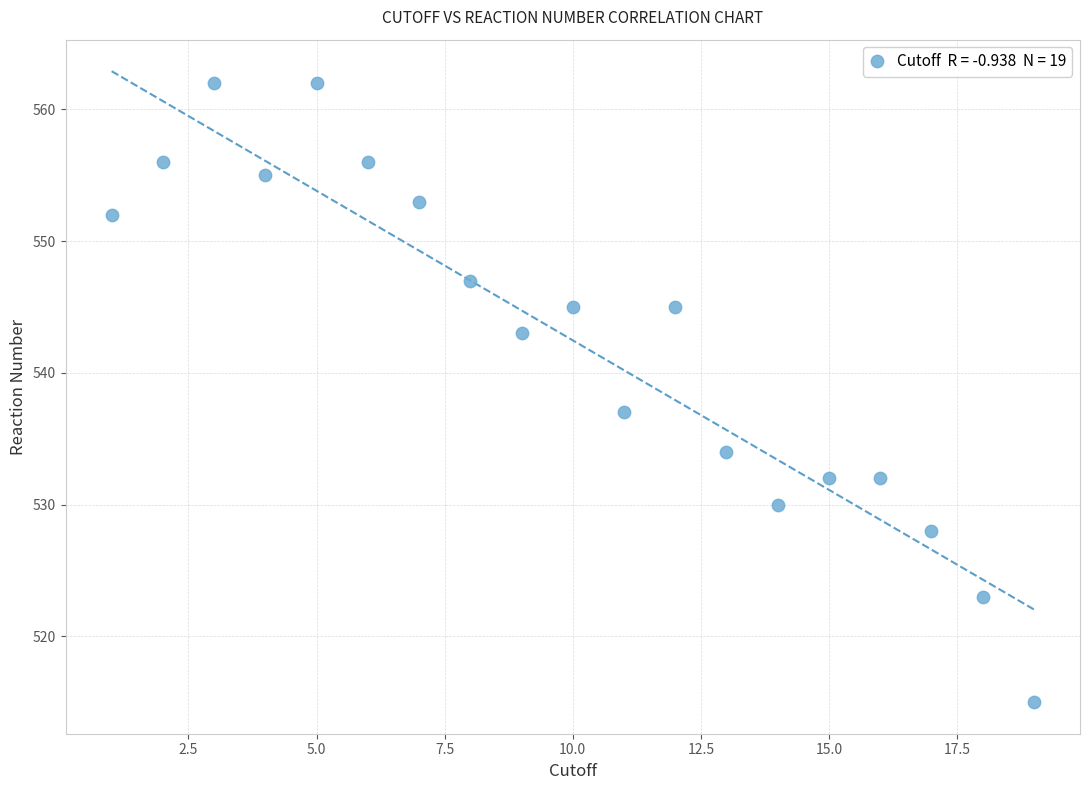

What Y value in the scatter plot is closest to 538?

537